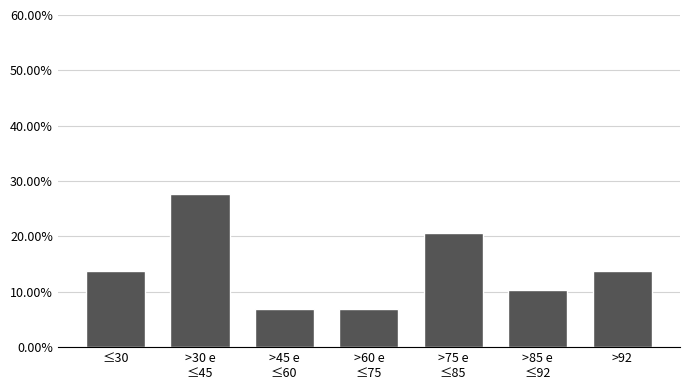

Reading left to right, transcribe all the data shown in this chart.

13.8	27.6	6.9	6.9	20.7	10.3	13.8